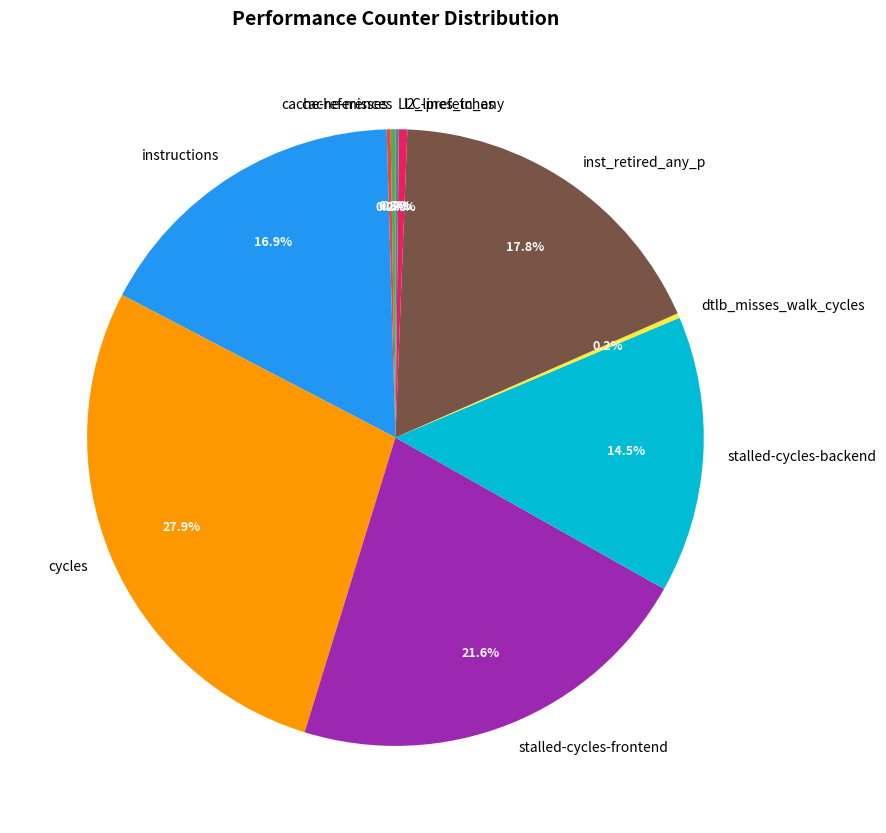

Does any single category account for the majority?

No